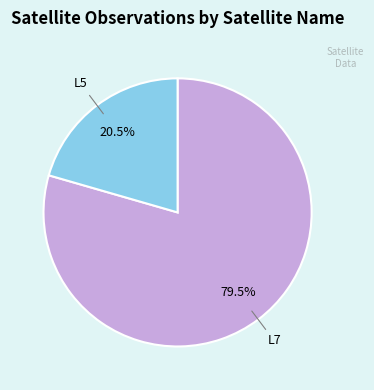

Count the number of slices in the pie.

2